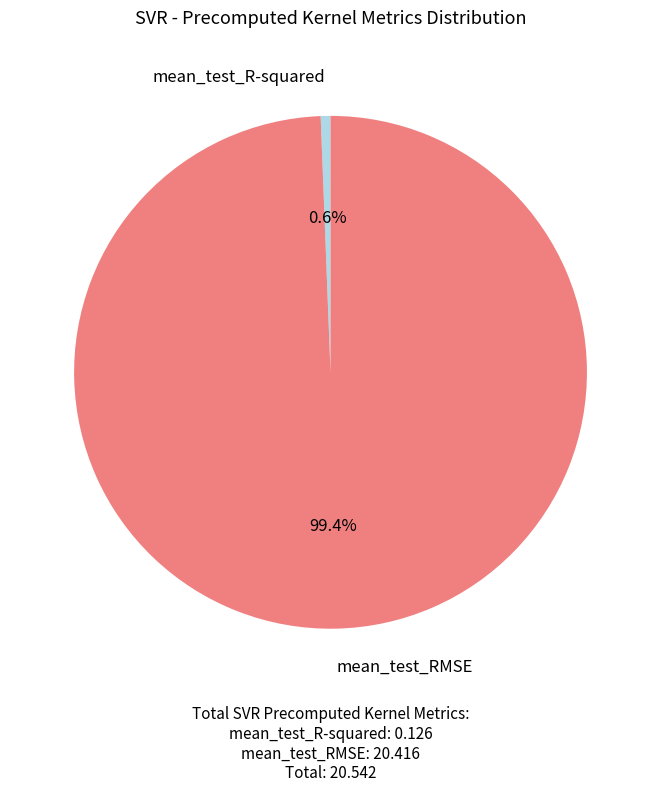

What is the largest slice in the pie chart?

mean_test_RMSE